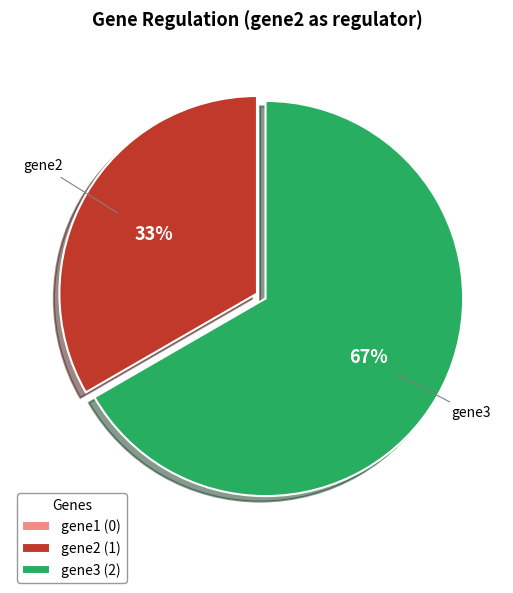

What is the largest slice in the pie chart?

gene3